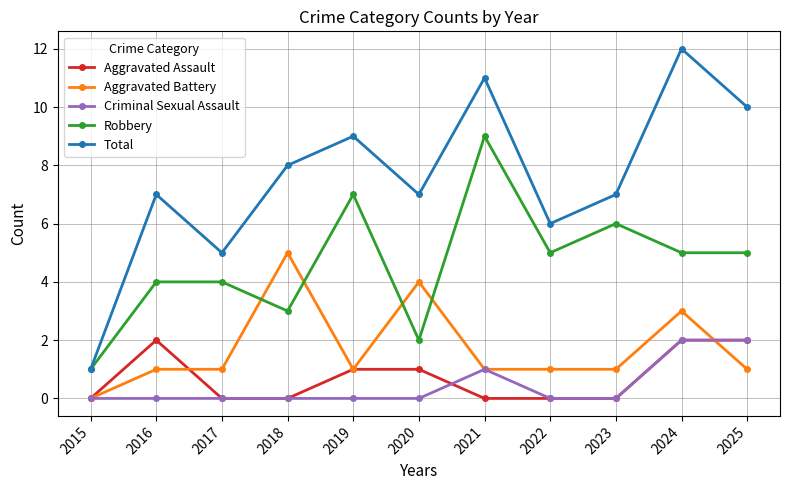

How many Aggravated Battery values are between 1 and 3?

8